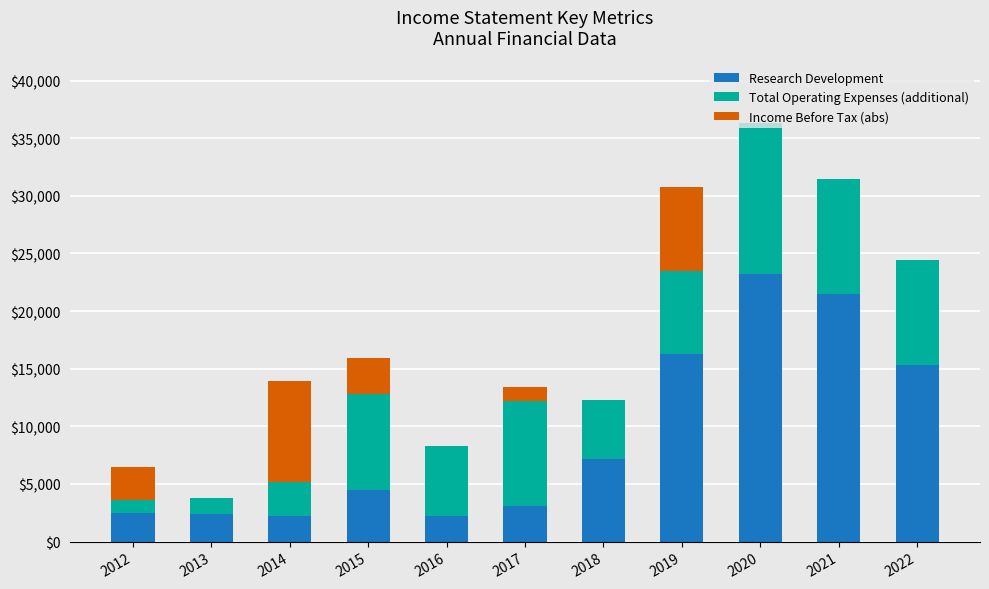

Which category has the highest value in the Research Development series?

2020